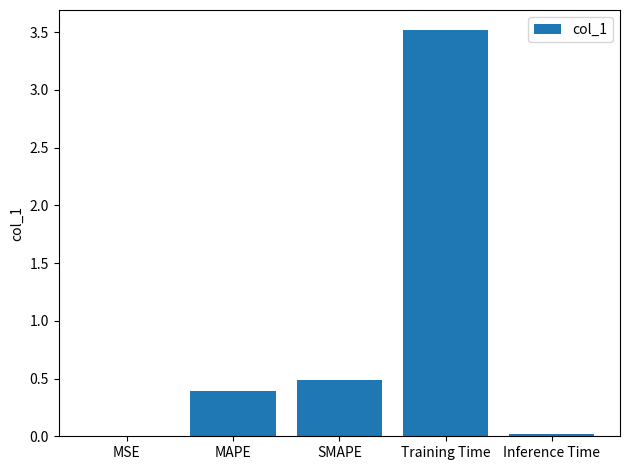

What is the sum of all values?

4.4